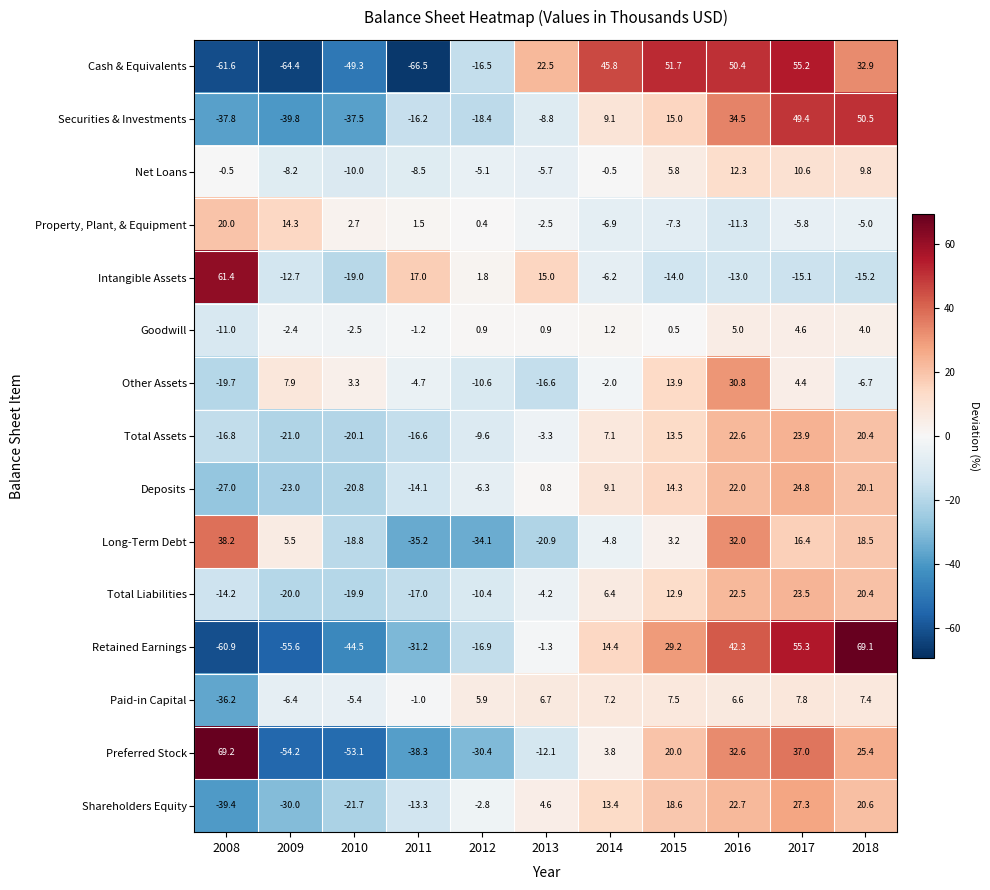

The value of Cash & Equivalents at 2014 is 68.0. True or false?

False